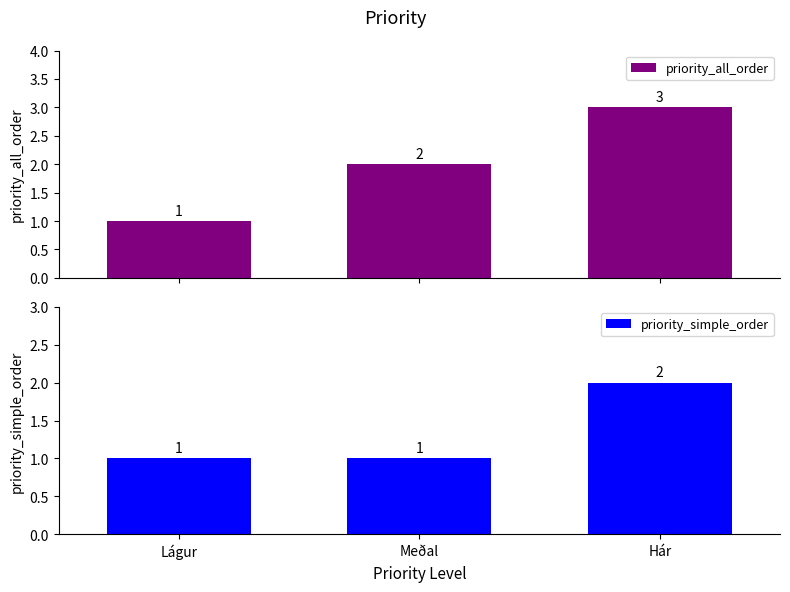

List the series in order of their overall mean, lowest first.

priority_simple_order, priority_all_order